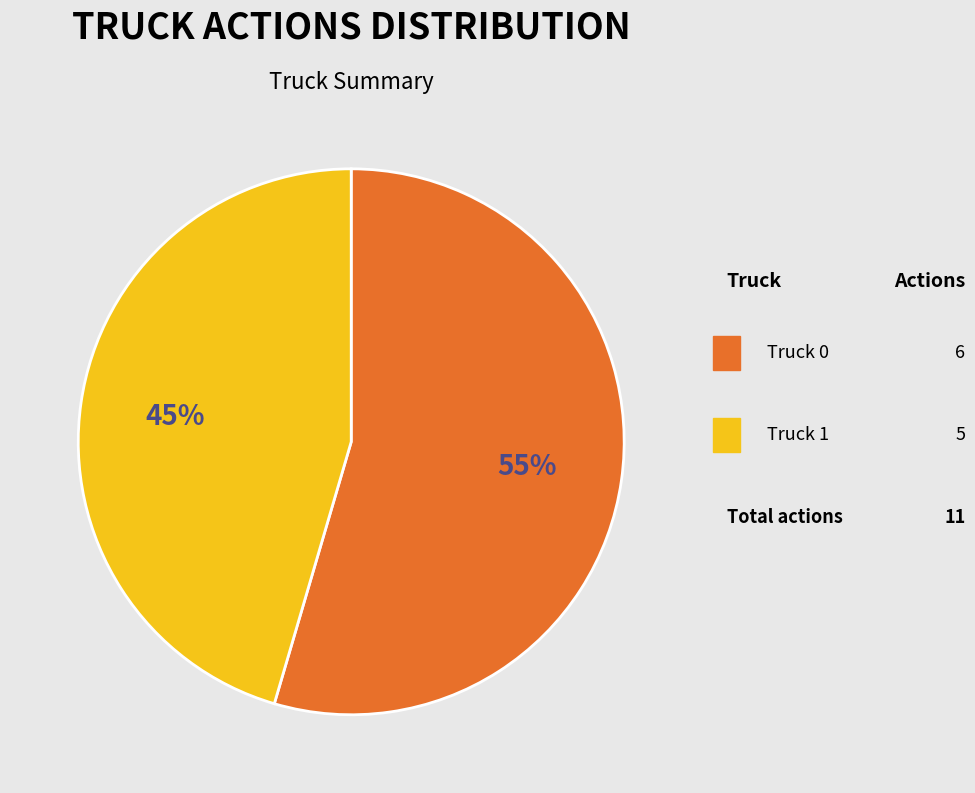

Which category has the biggest portion of the pie?

Truck 0